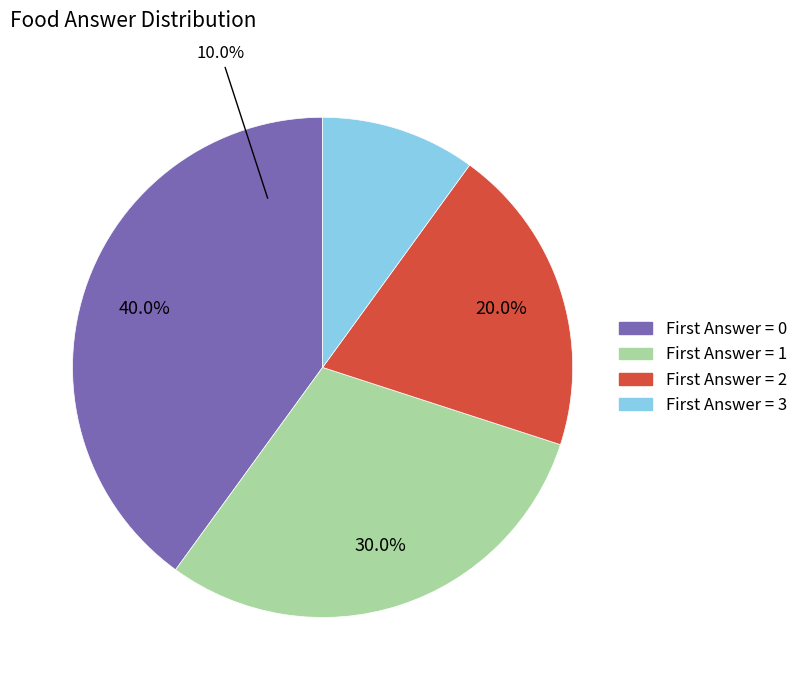

Is there a majority slice in this chart?

No